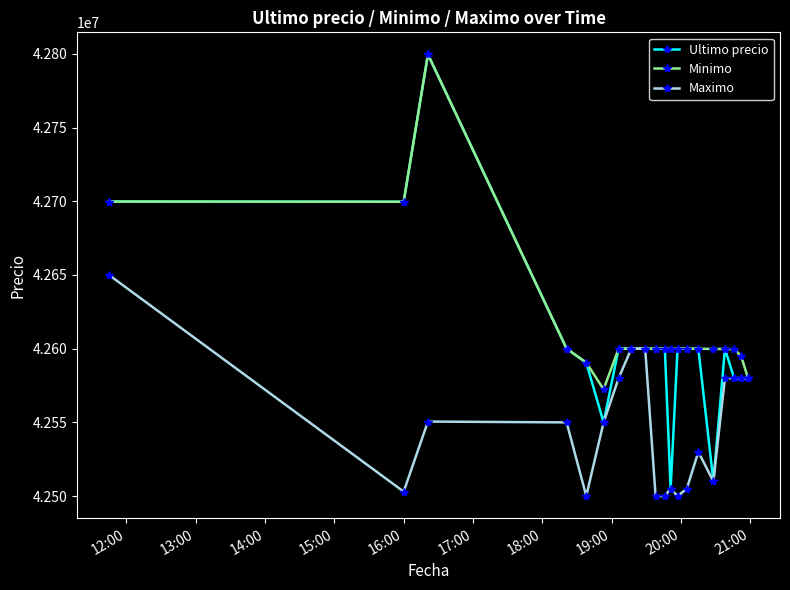

True or false: Minimo has more than 0 interior local peaks.

True